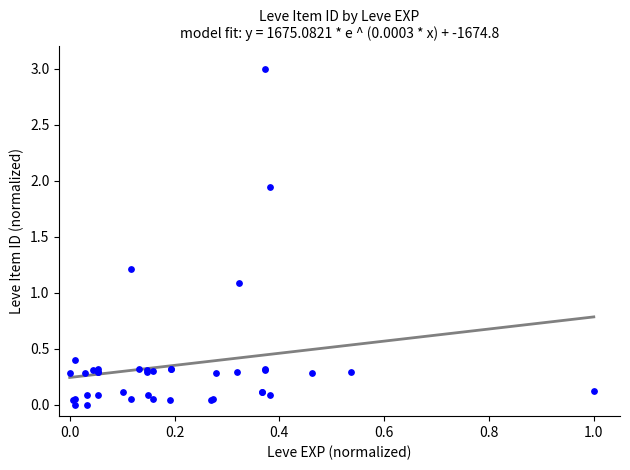

What Y value in the scatter plot is closest to 1?

1.1